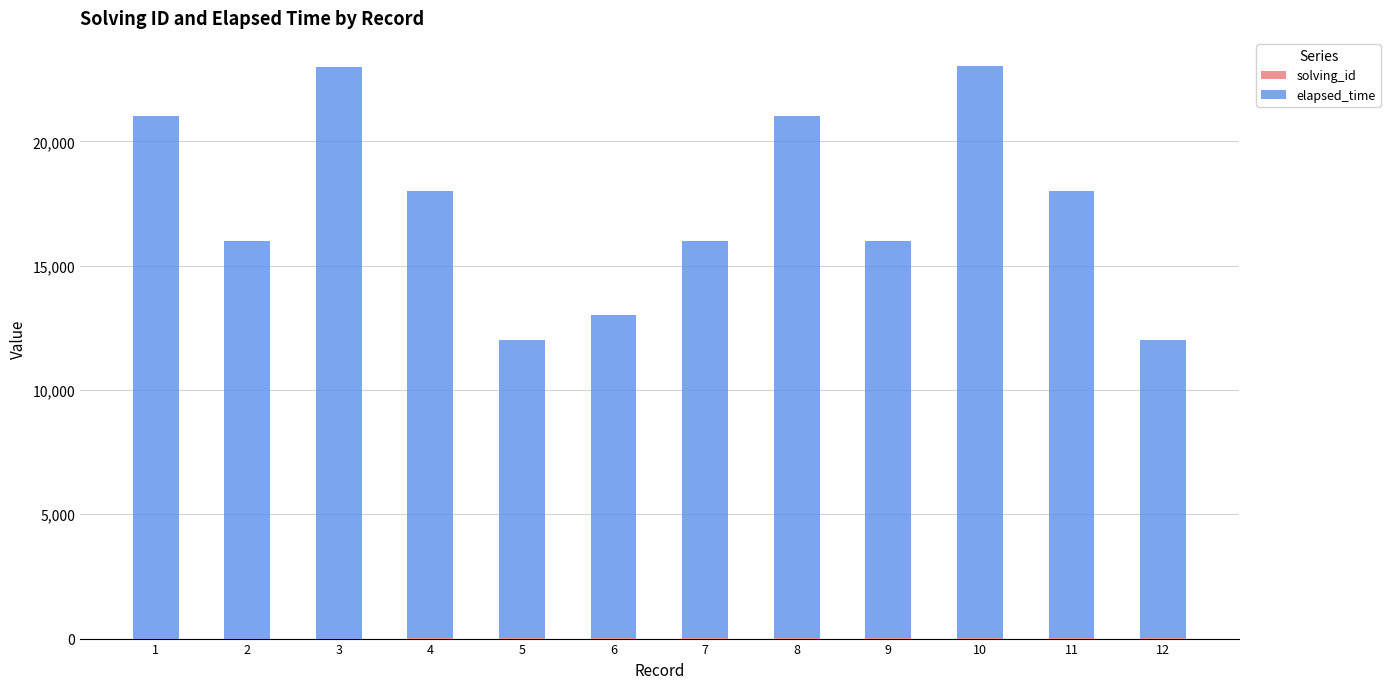

Which has a higher value, 12 or 8?

12